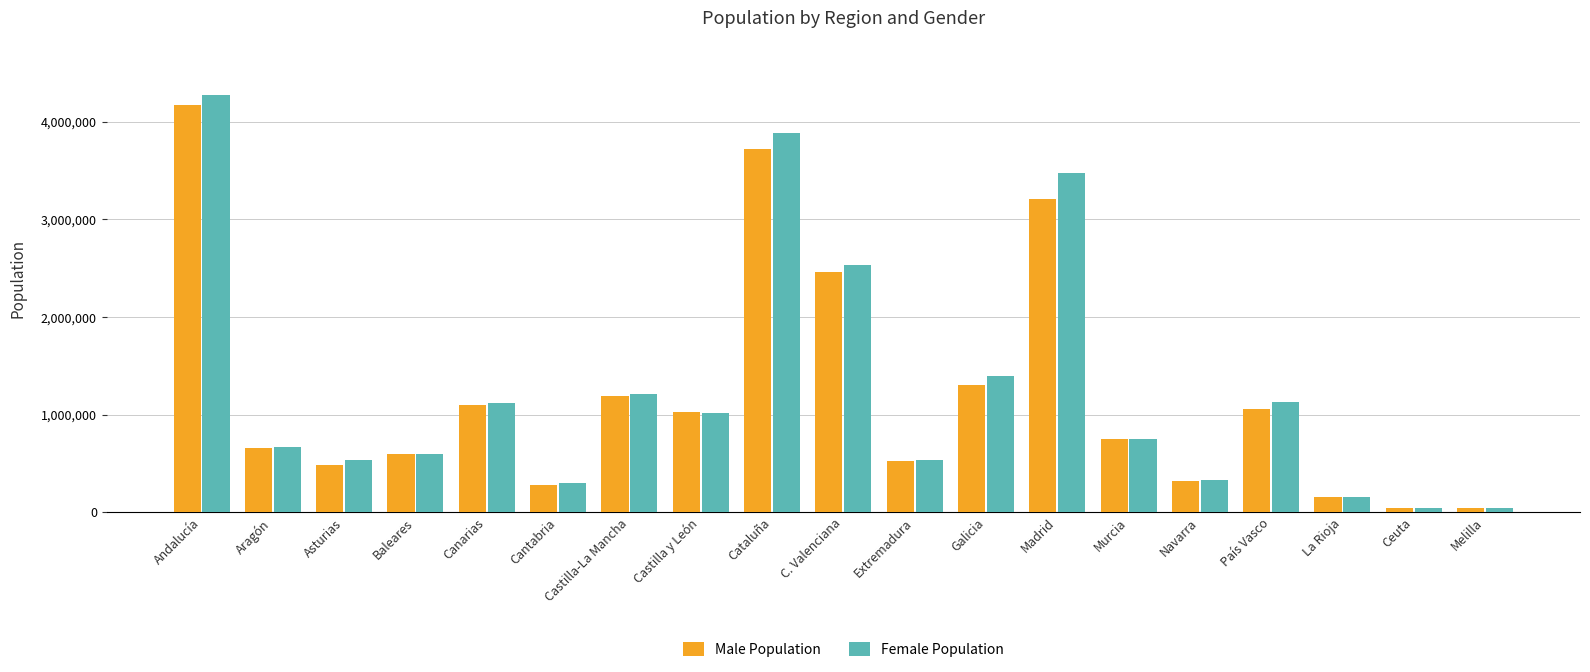

How many distinct data groups are displayed?

2